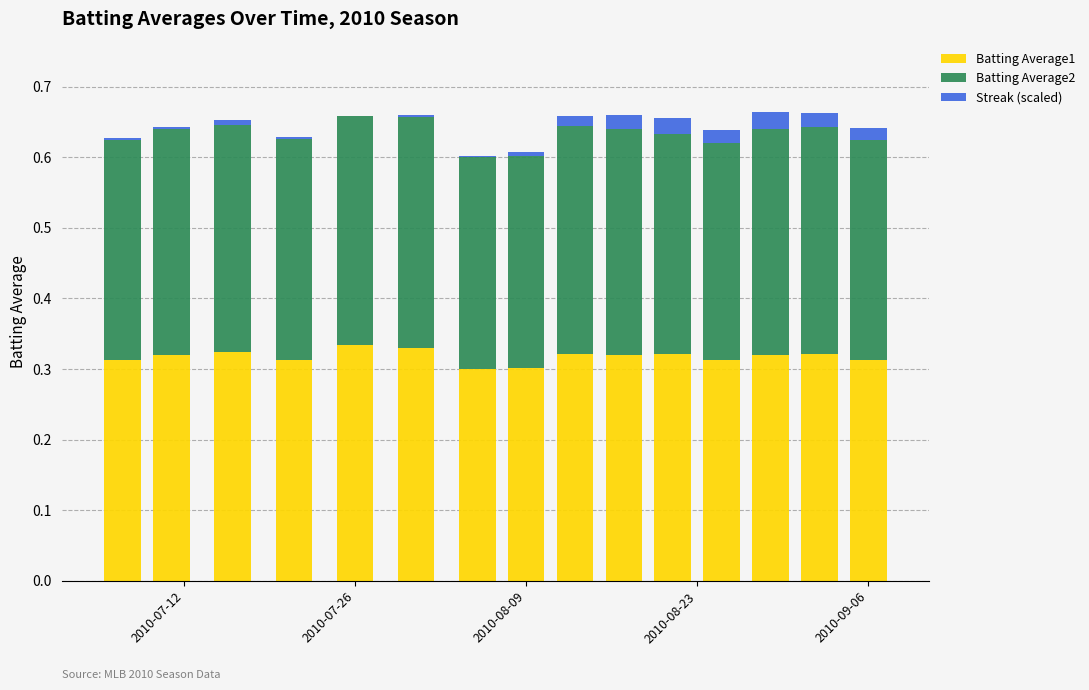

Which series has the largest total across all categories?

Batting Average1